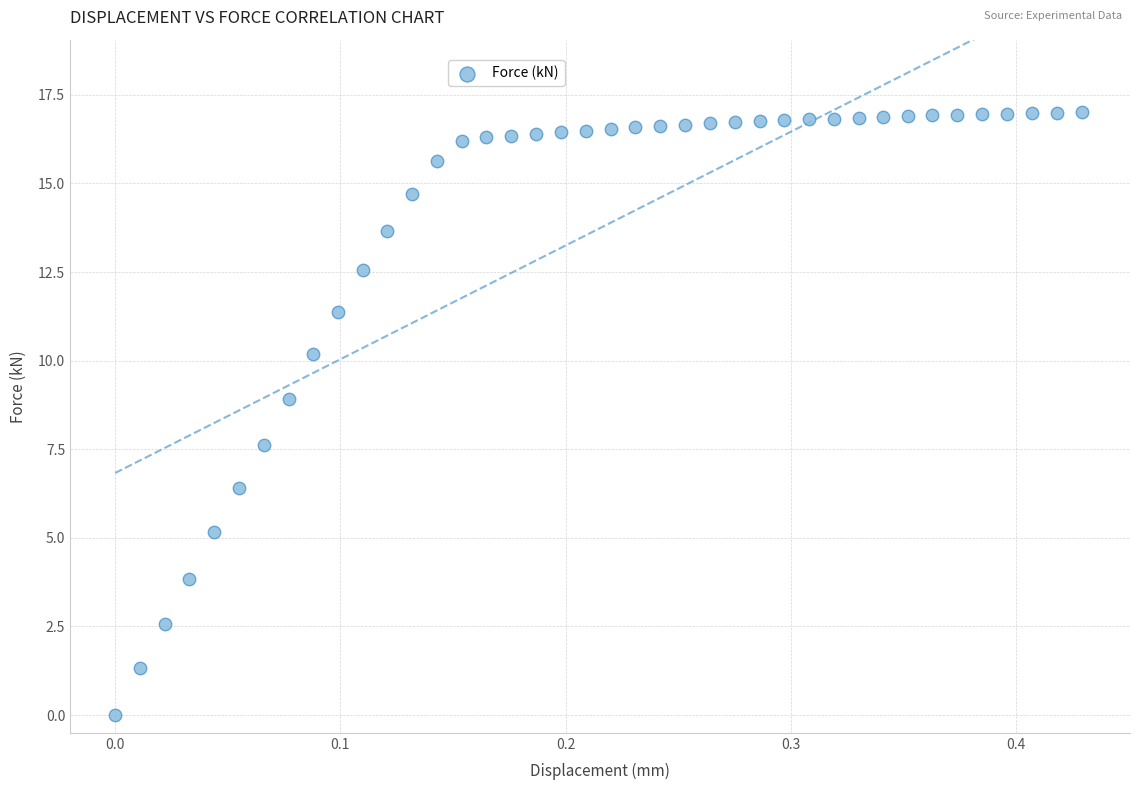

What is the range of Y values (max minus min)?

17.0